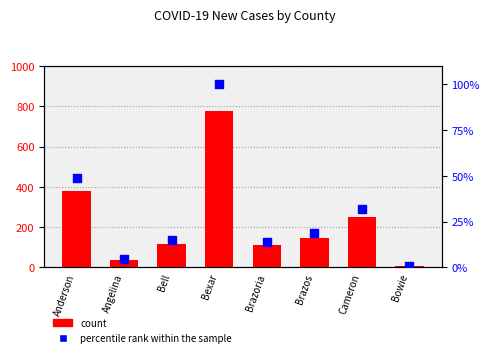

Is the value of count at Bell greater than the value of percentile rank within the sample at Bell?

Yes